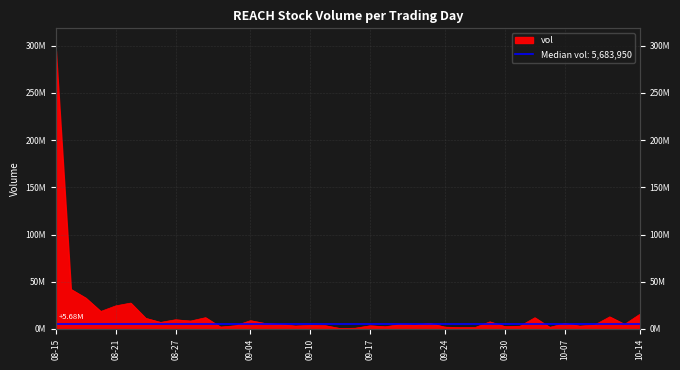

Where is the first local minimum?

2014-08-20